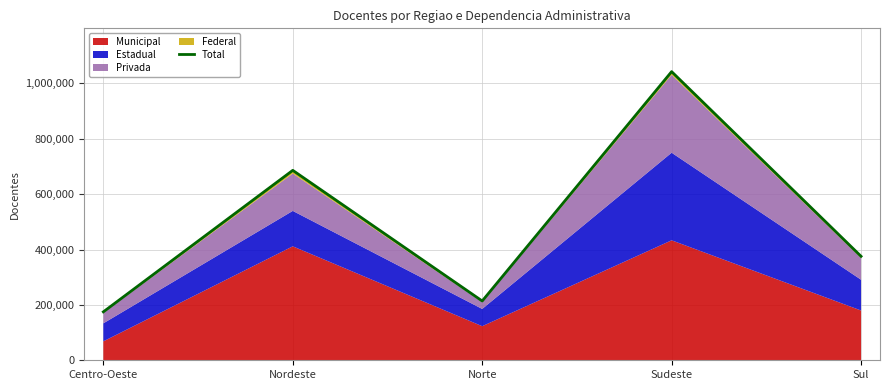

Read the value at Norte, to the nearest 100.

214200